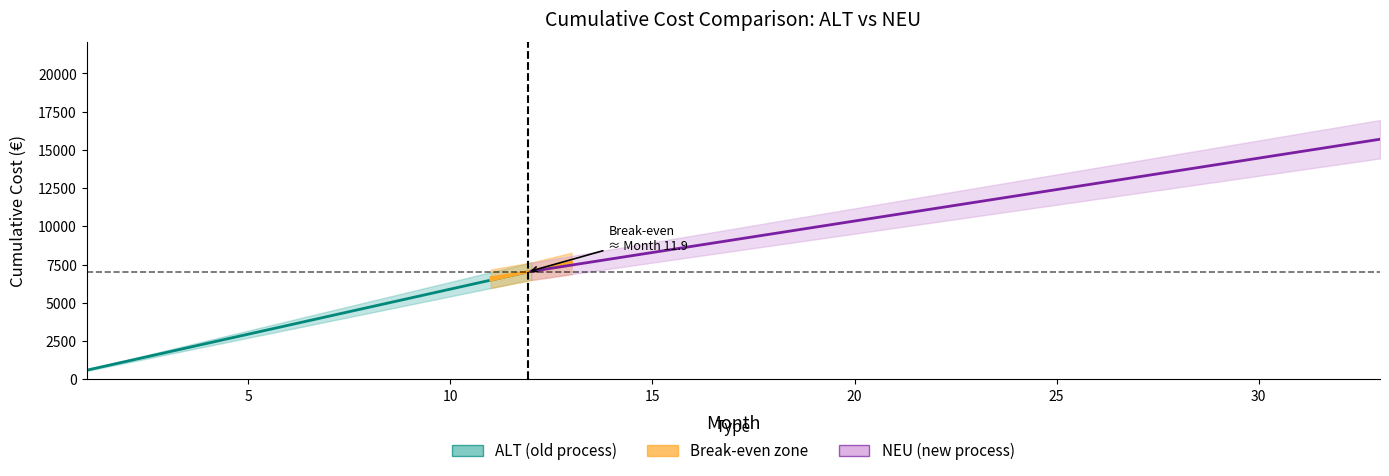

At which label is ALT closest to 10018?

17